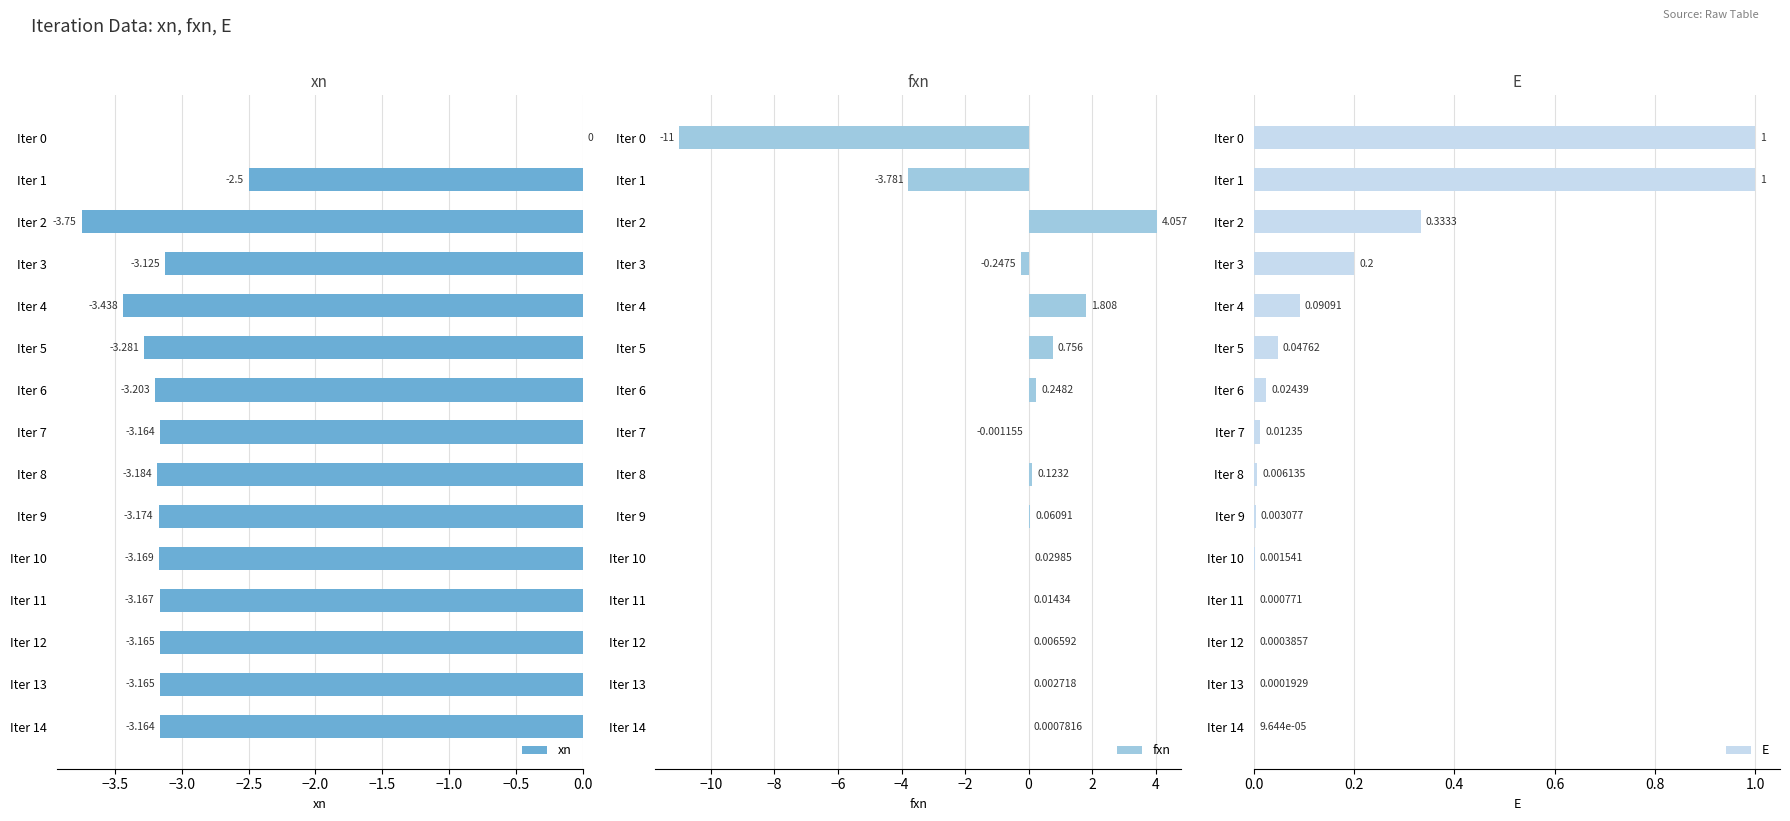

Which series has the largest total across all categories?

E